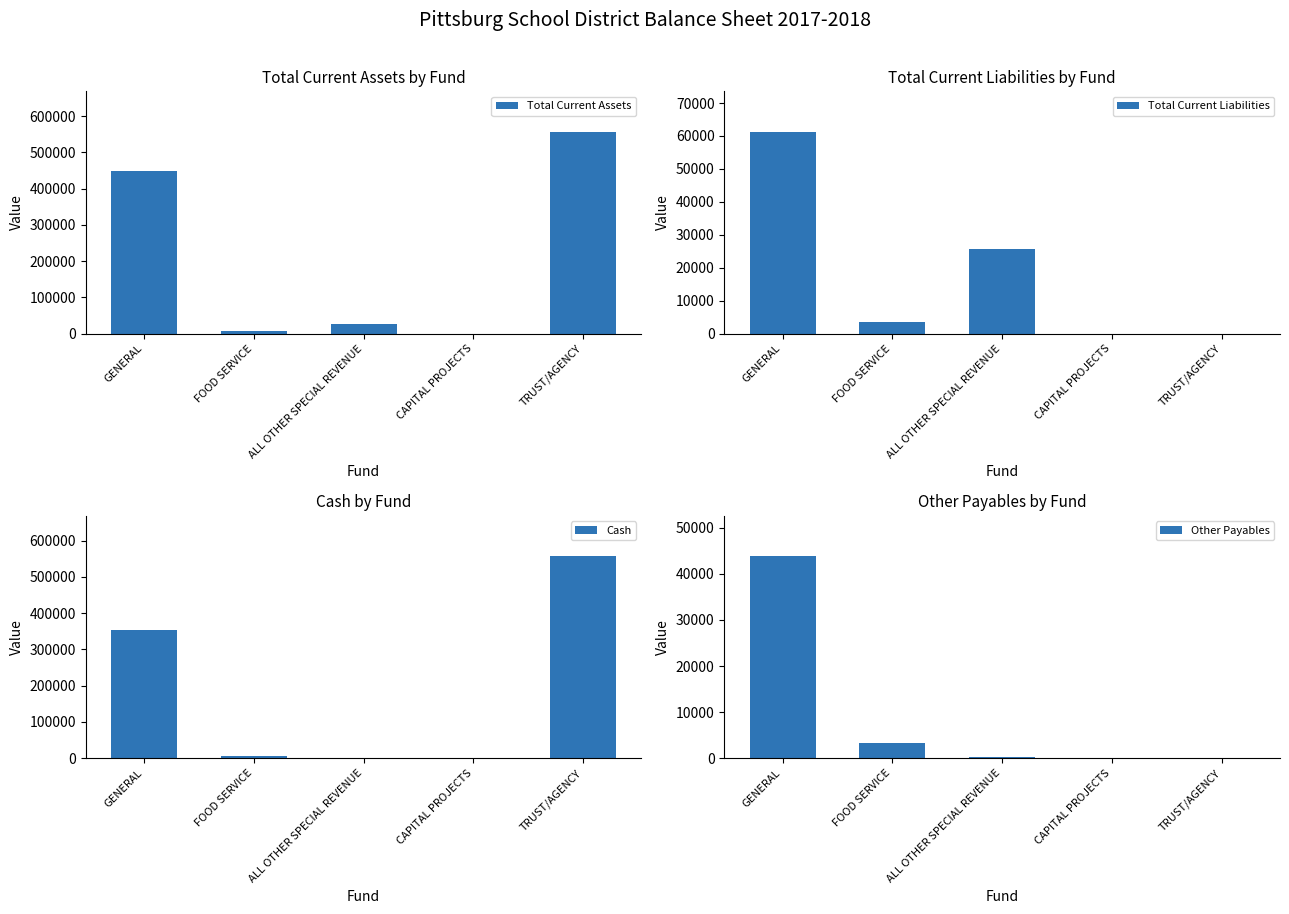

What is the value of the Cash bar at the 2nd from the left?

4529.5